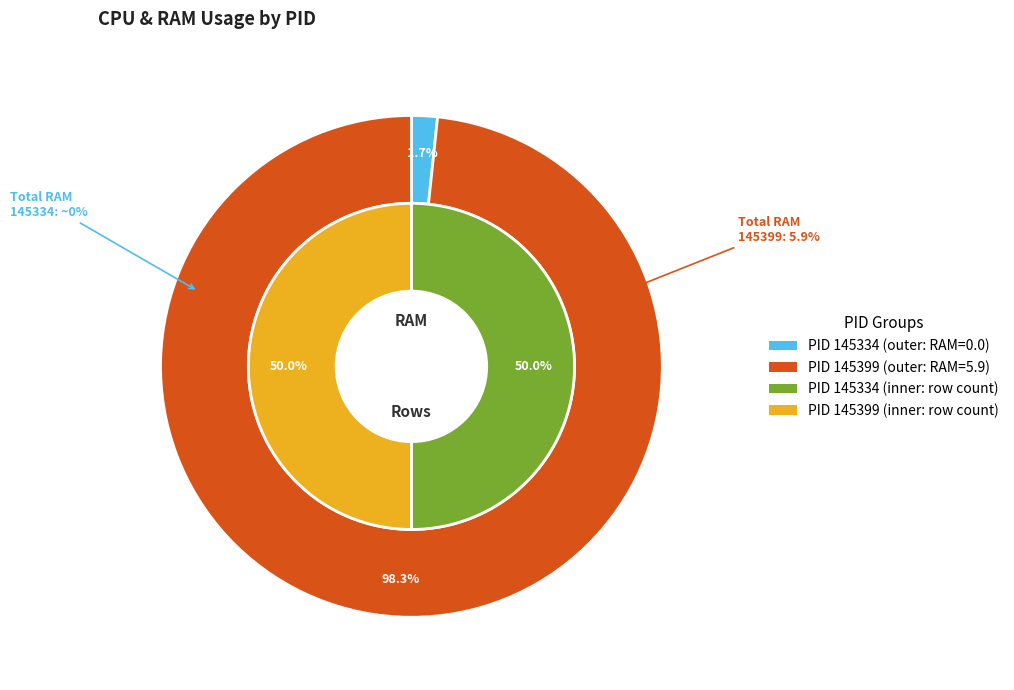

Combined, do 145334 and 145399 account for over 50%?

Yes